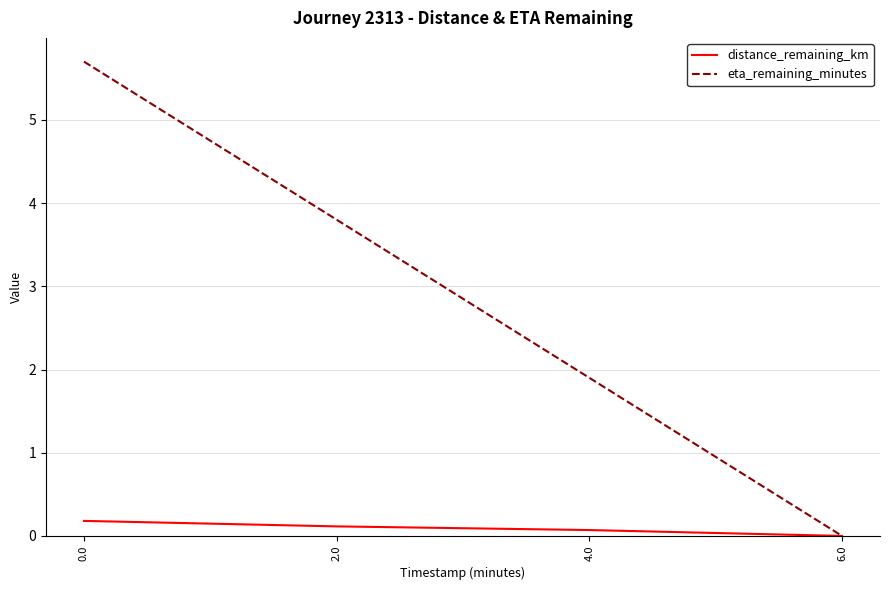

True or false: distance_remaining_km has more than 2 points higher than both neighbors.

False